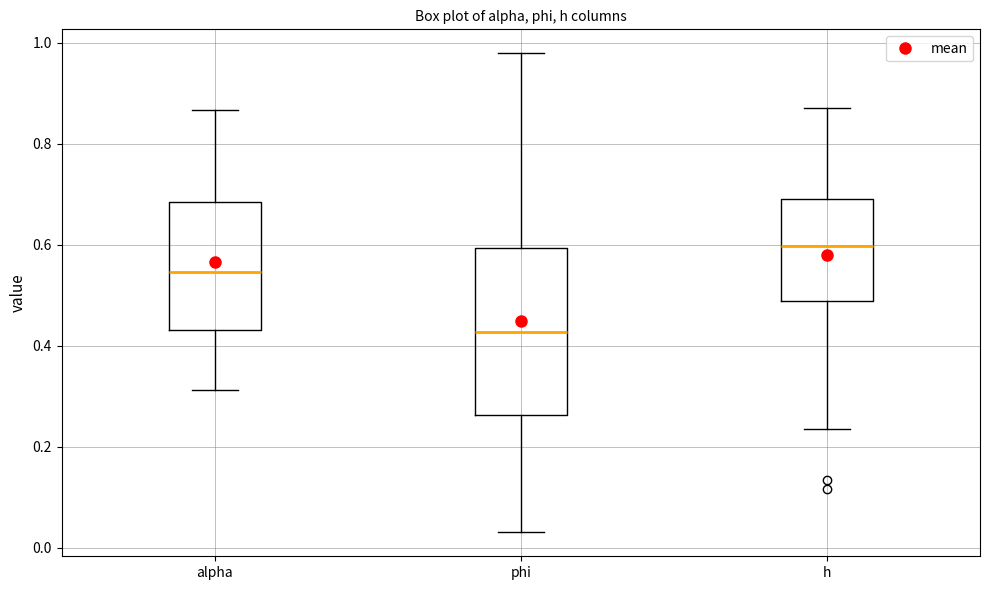

Which box has the lowest median line?

phi